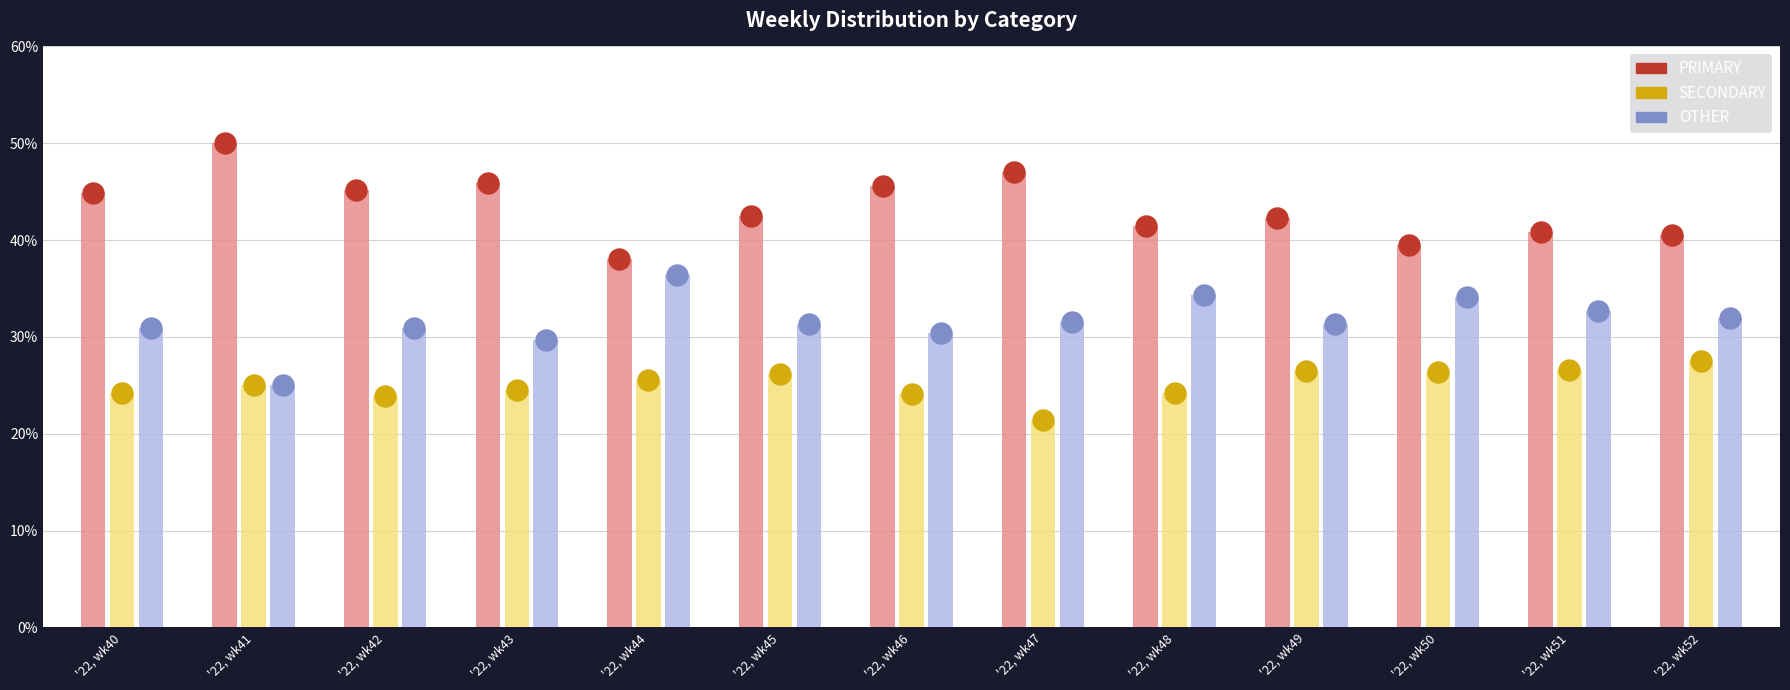

Which series has the largest total across all categories?

PRIMARY